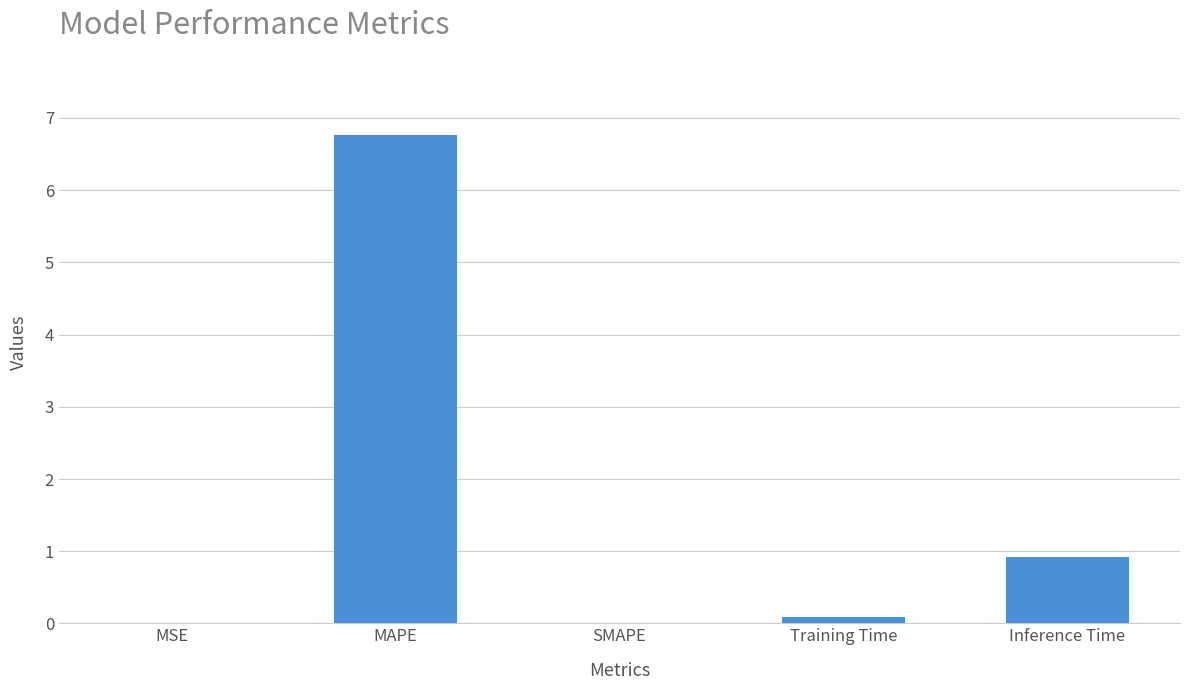

Count the number of data series in this chart.

1